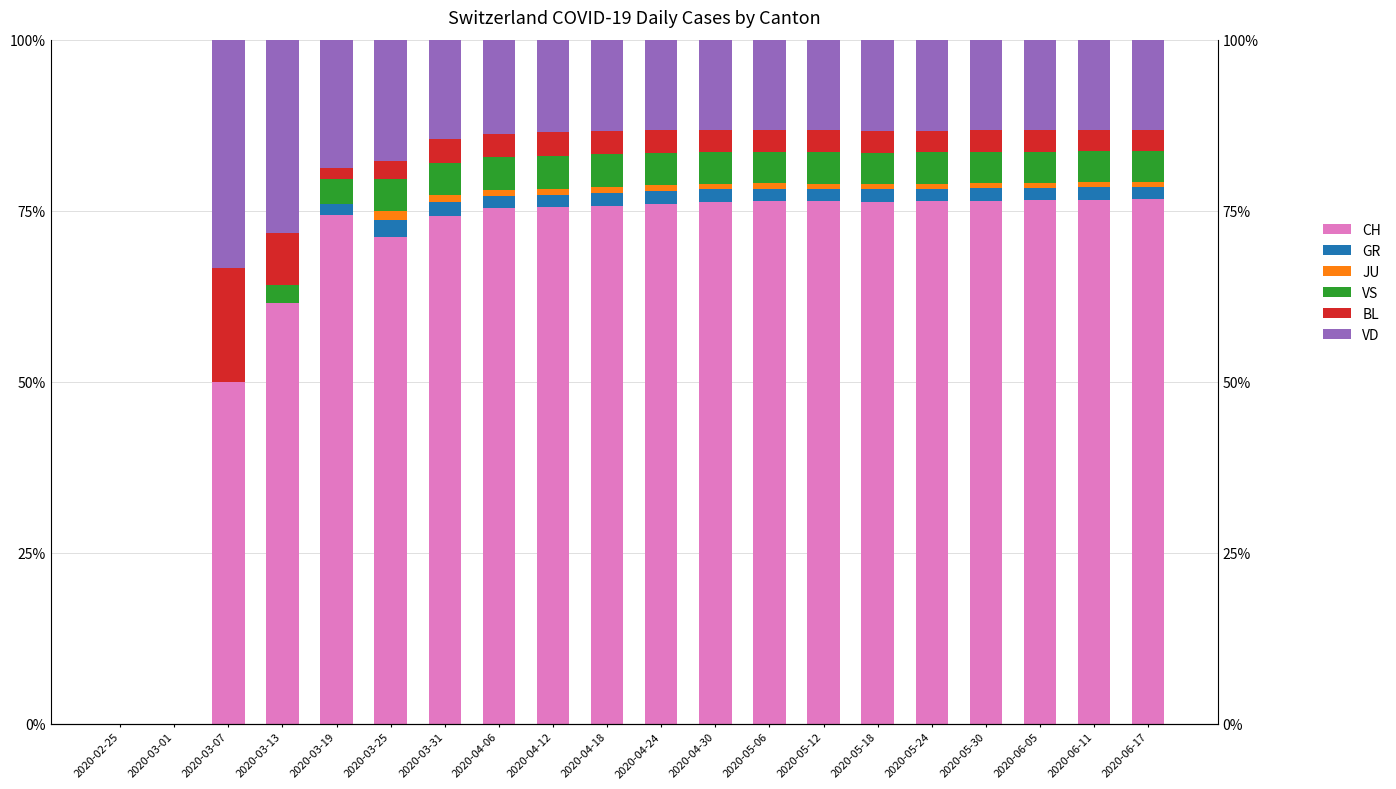

What is the total value across all series at 2020-04-24?

100.0